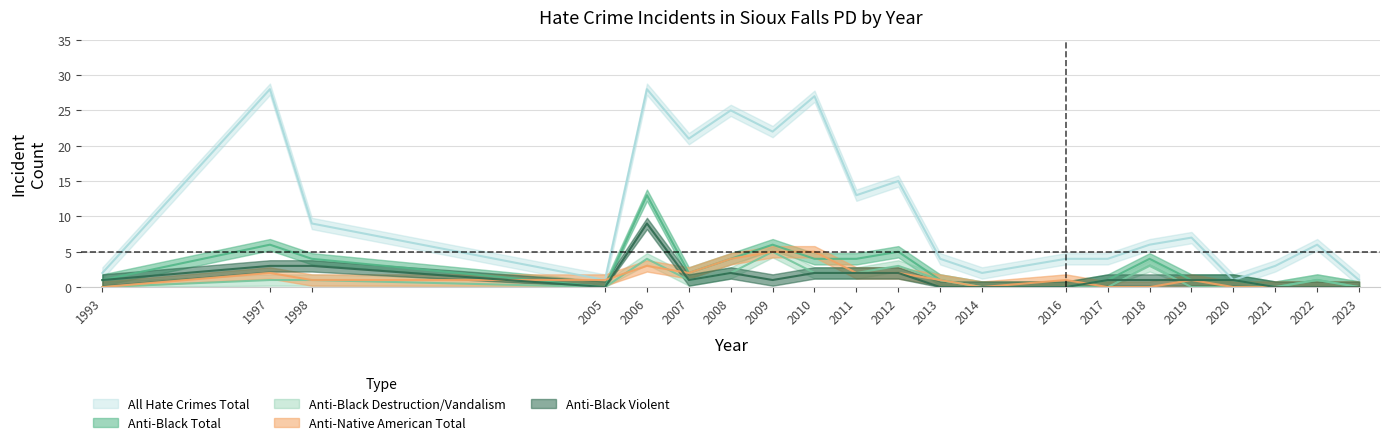

What is the maximum value for anti_total_total?

28